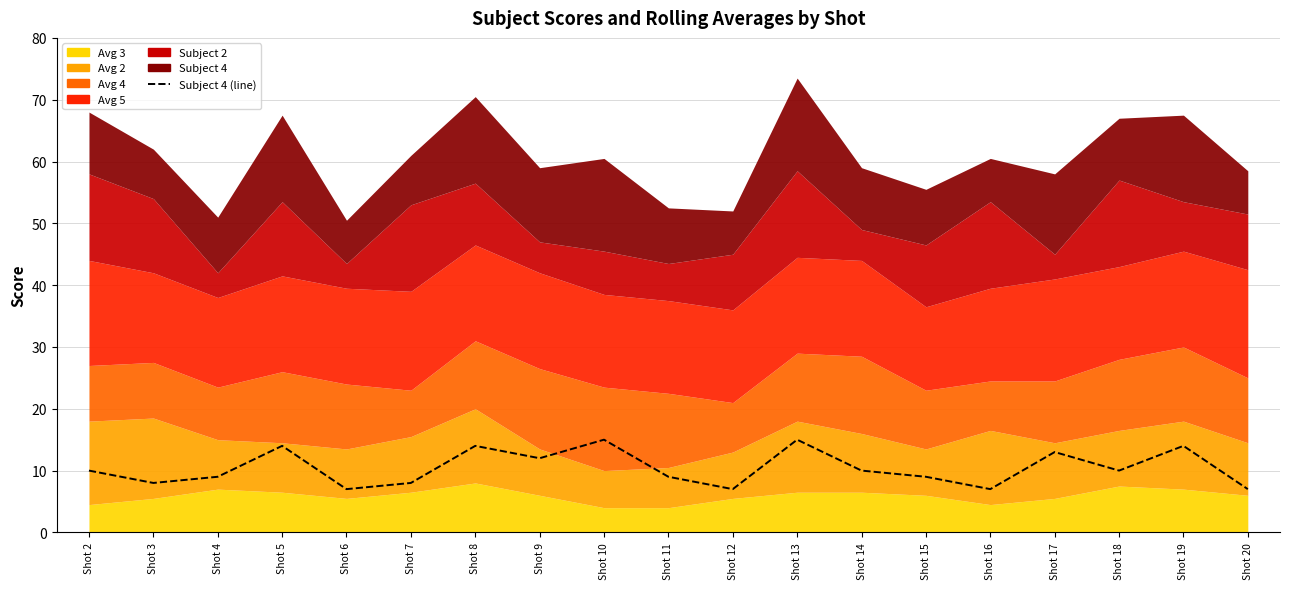

How many data points does each series have?

19